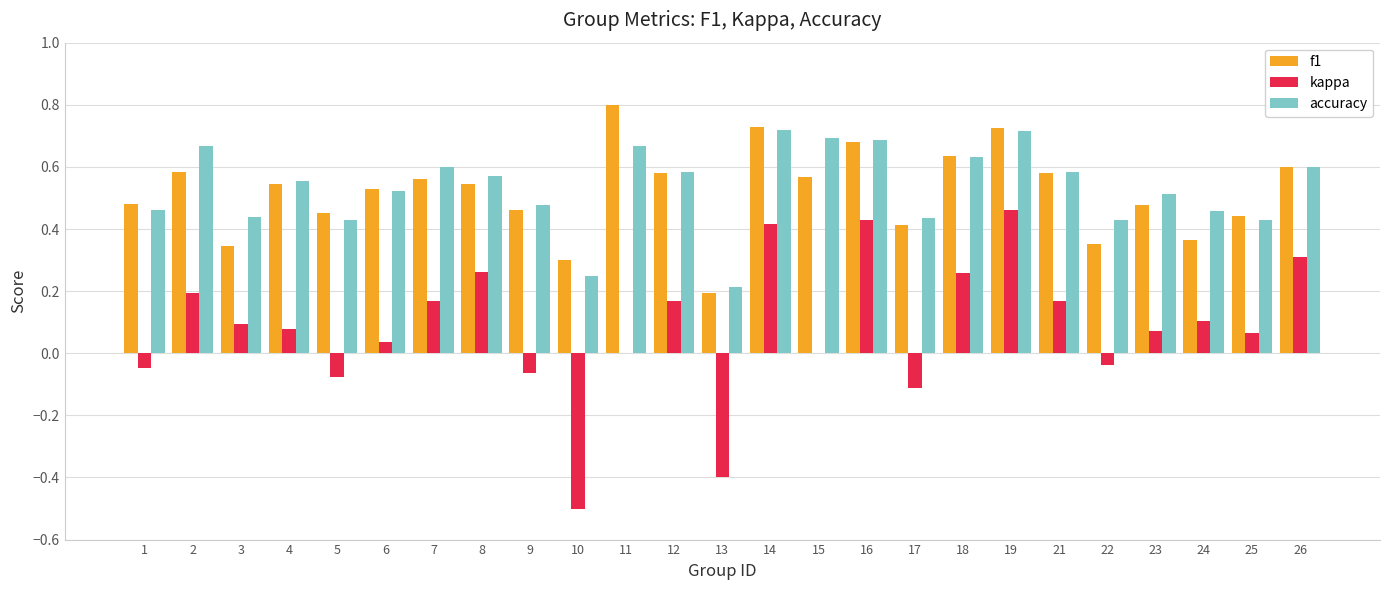

How many groups of bars are there?

25